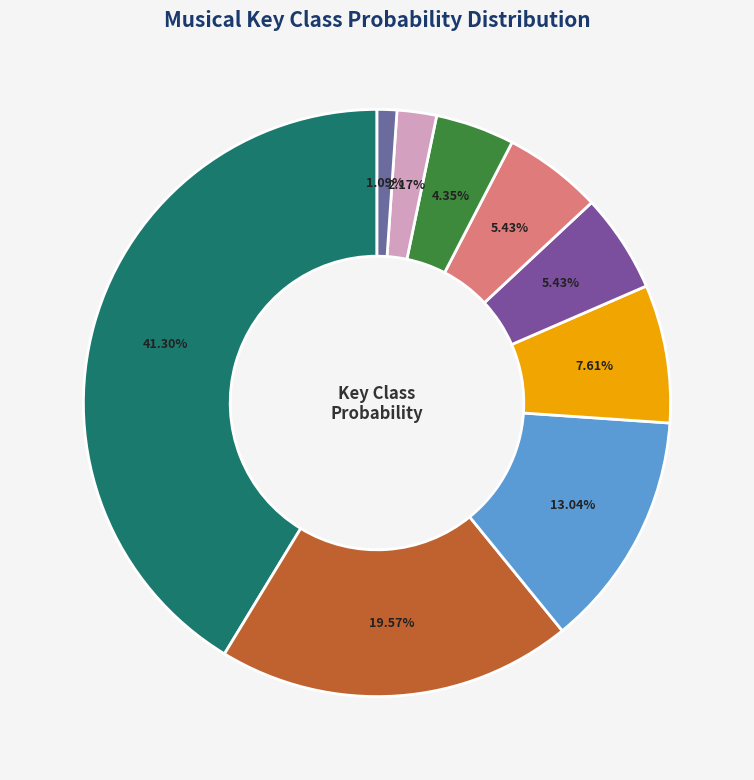

How many slices are in this pie chart?

9